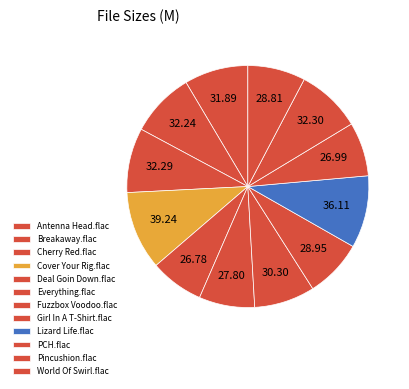

Does any single category account for the majority?

No